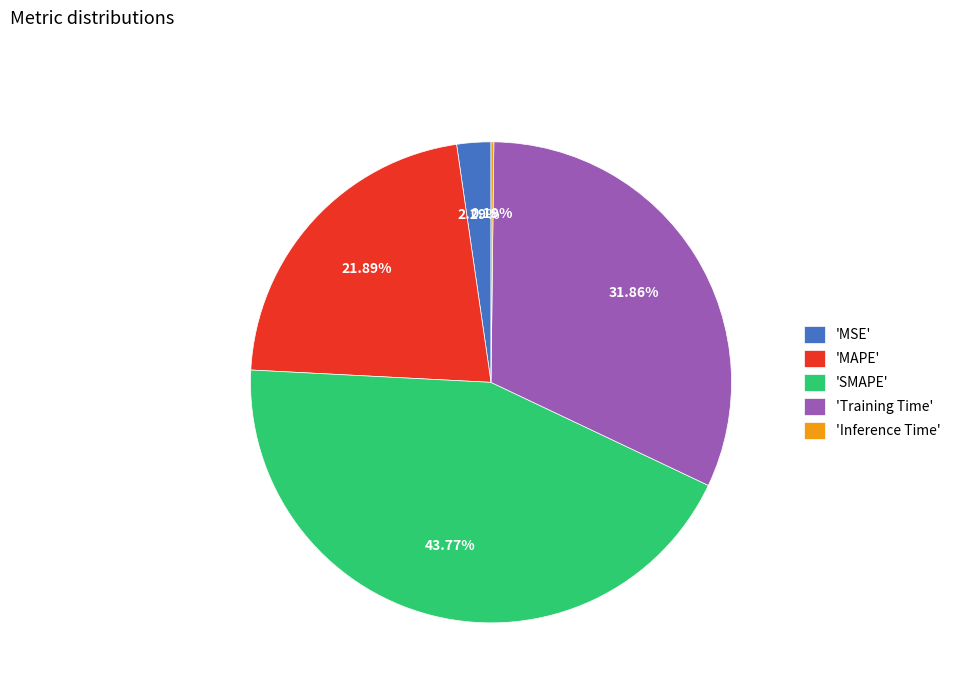

Does any single category account for the majority?

No